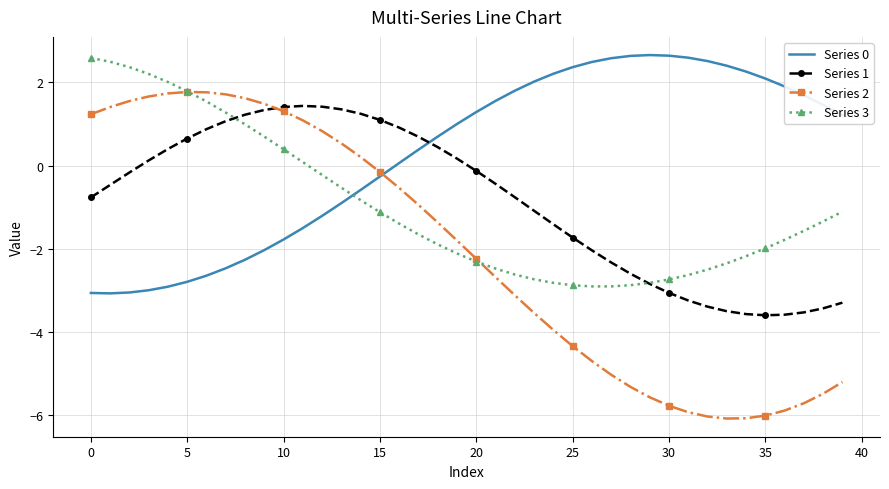

What is the highest value of the Series 1 series?

1.4